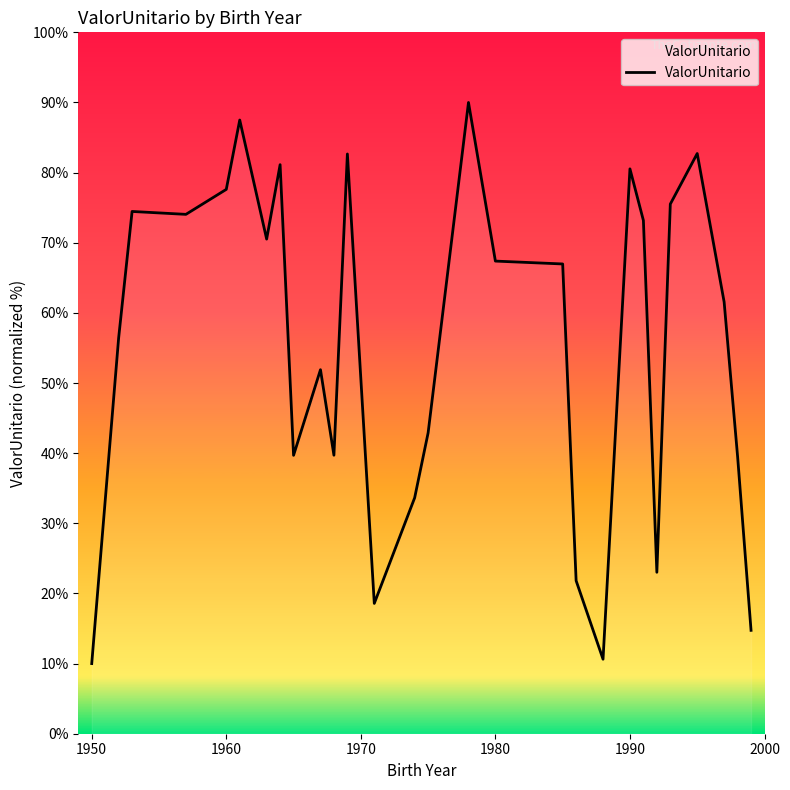

Does the chart have visible grid lines?

No